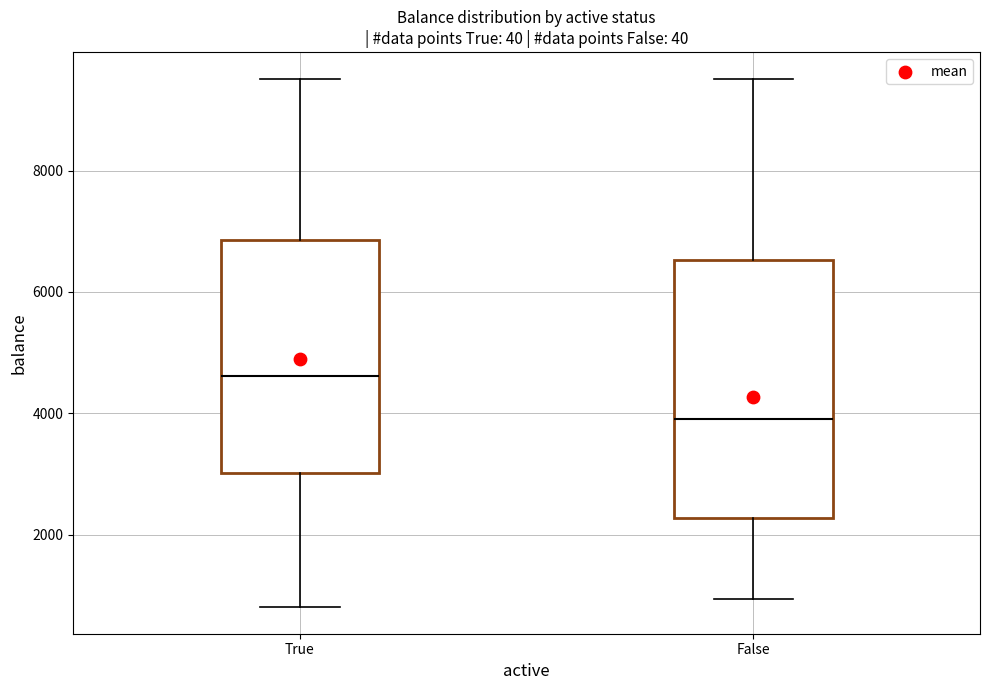

Where does the upper whisker of the box for True end on the y-axis? The values are not printed on the chart, so give them approximately, as read against the axis.

9600